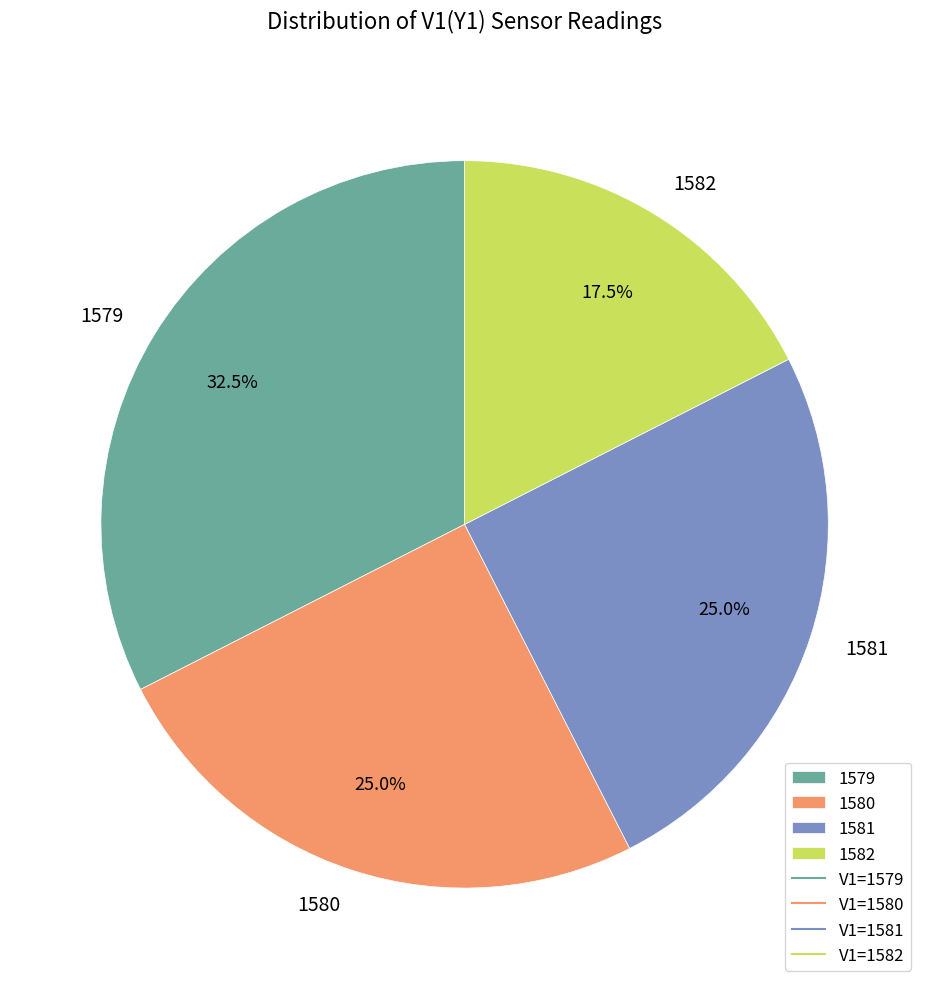

Do 1580 and 1579 together represent more than half of the pie?

Yes